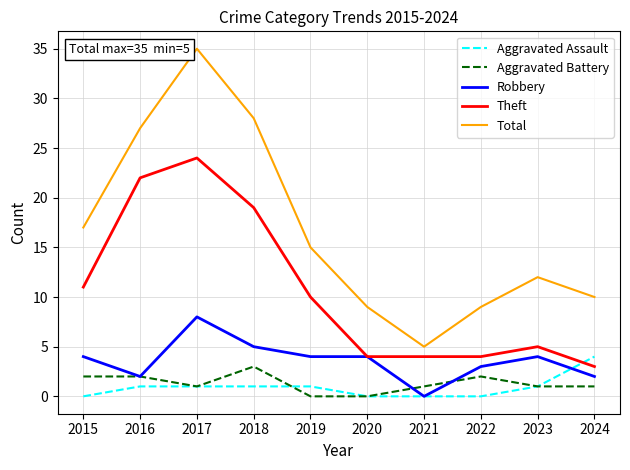

How many lines are shown in the chart?

5